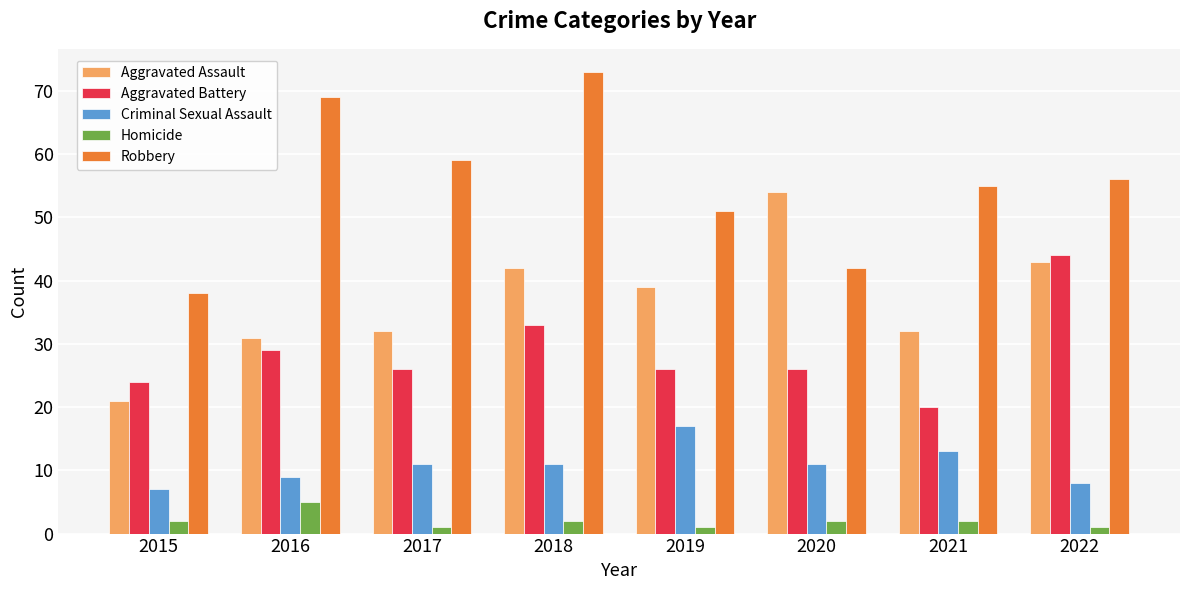

At which label does Aggravated Assault reach its peak?

2020